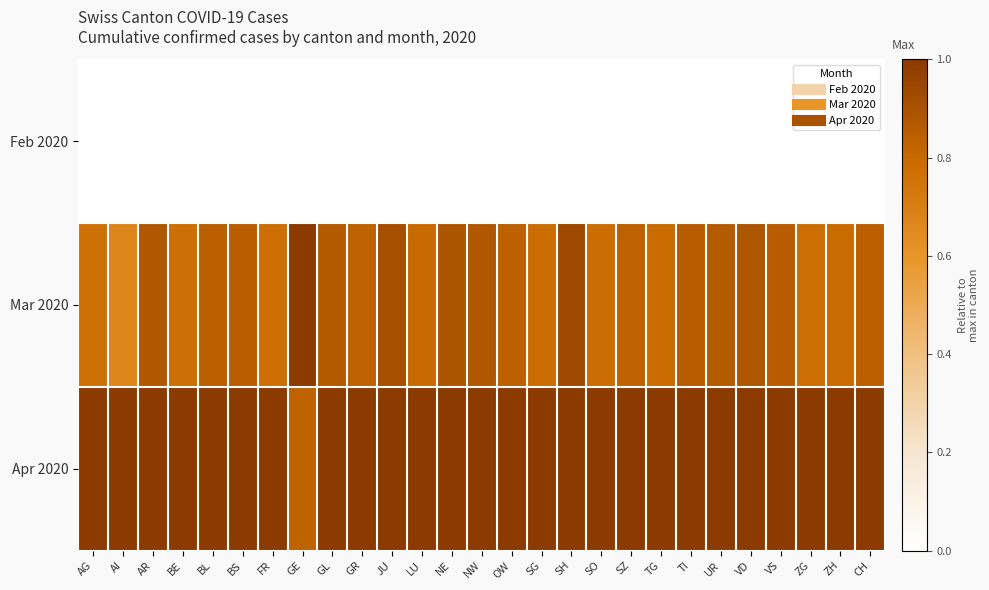

Which has a higher value, UR or VD?

UR